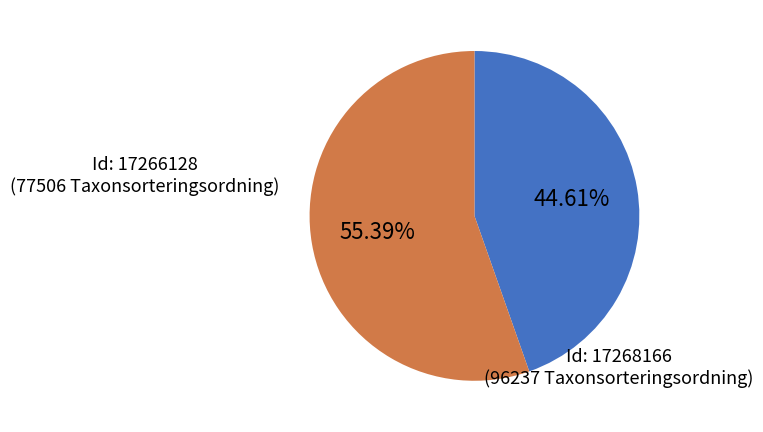

Is there any slice that represents more than half of the pie?

Yes